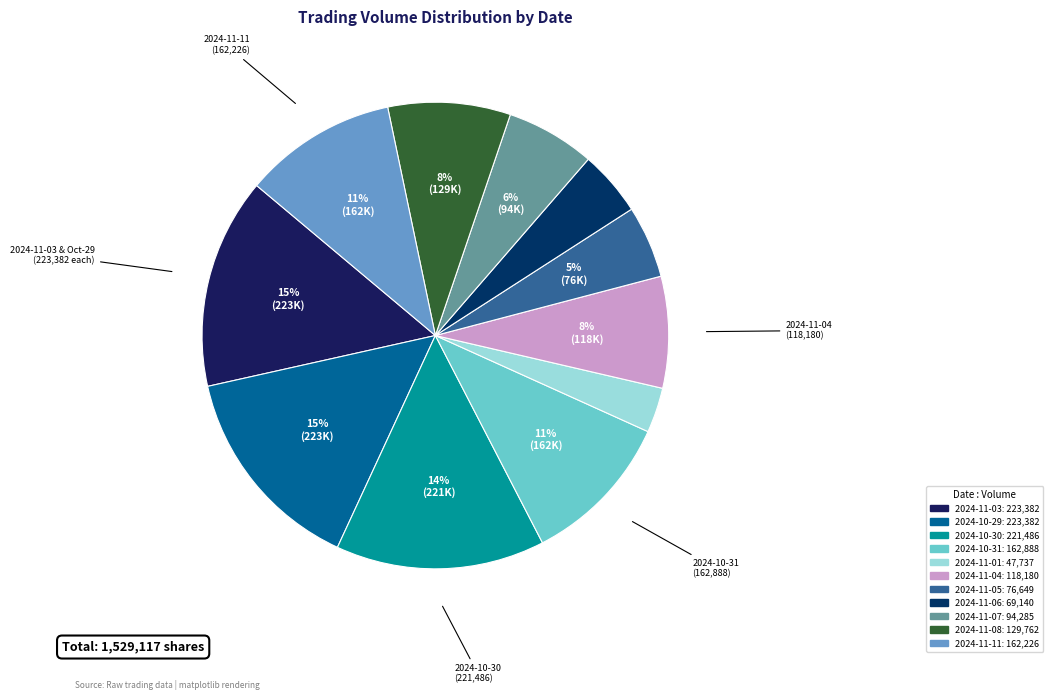

What percentage is NOT represented by 2024-11-06?

95.5%